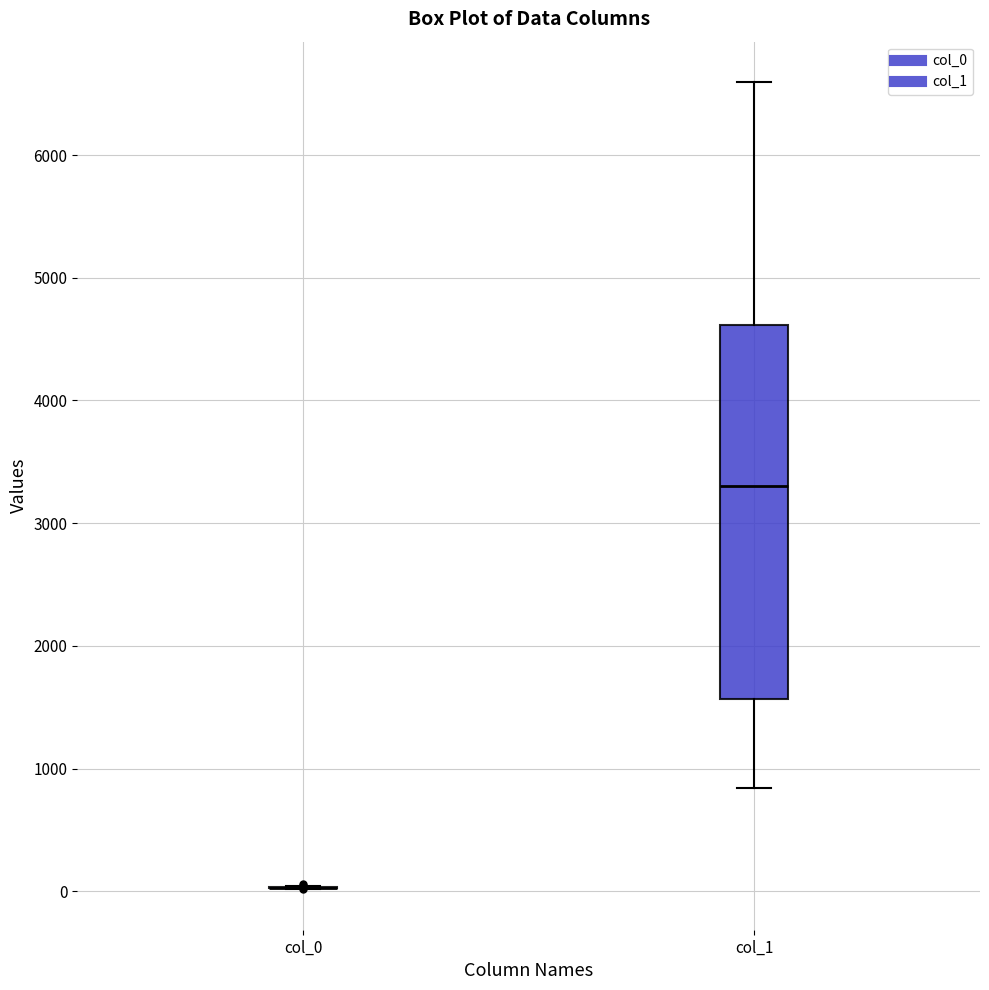

Reading left to right, read every box against the y-axis: the position of its median line, the range the box covers, and the ends of its whiskers. The values are not printed on the chart, so give them approximately, as read against the axis.

col_0: box collapsed to a line at 0, whiskers 0 to 0
col_1: median 3300, box 1600 to 4600, whiskers 800 to 6600